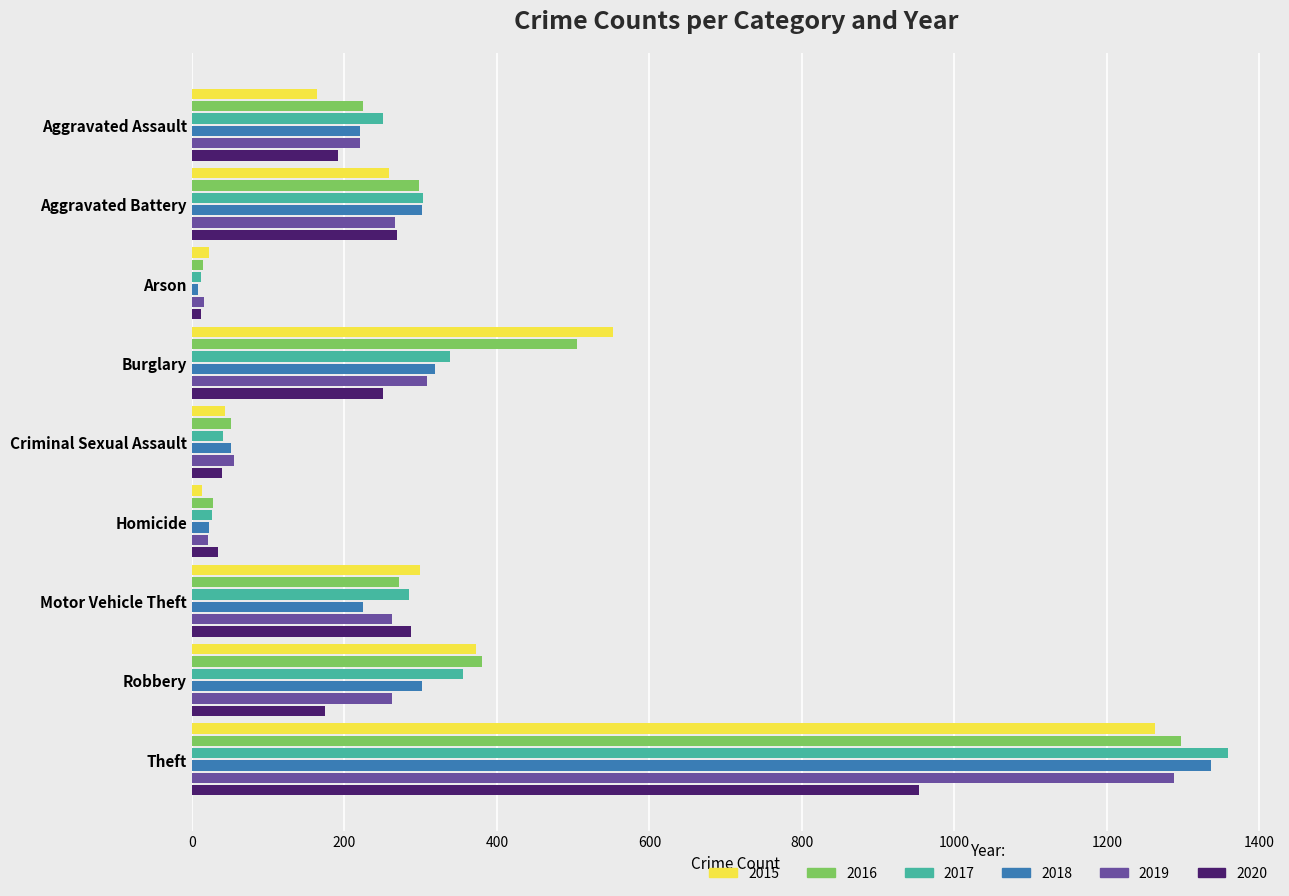

What is the difference between the maximum and minimum values in the 2018 series?

1329